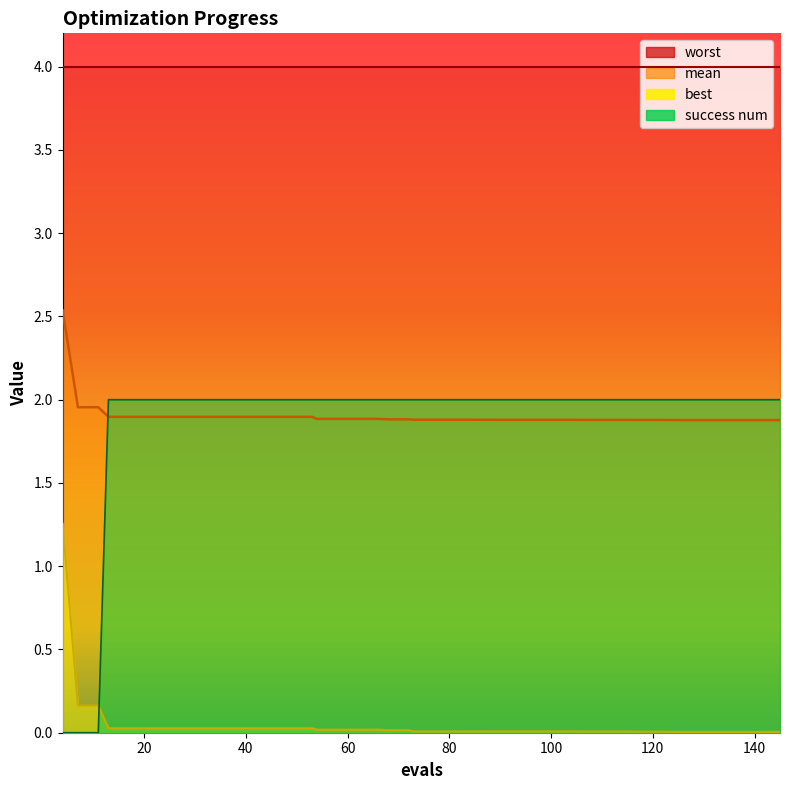

What is the maximum value for best?

1.3